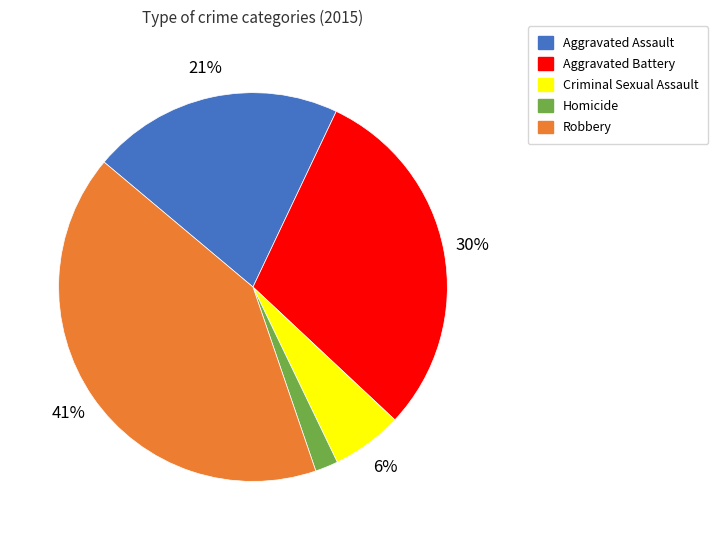

To the nearest percent, what is the average slice percentage?

20%